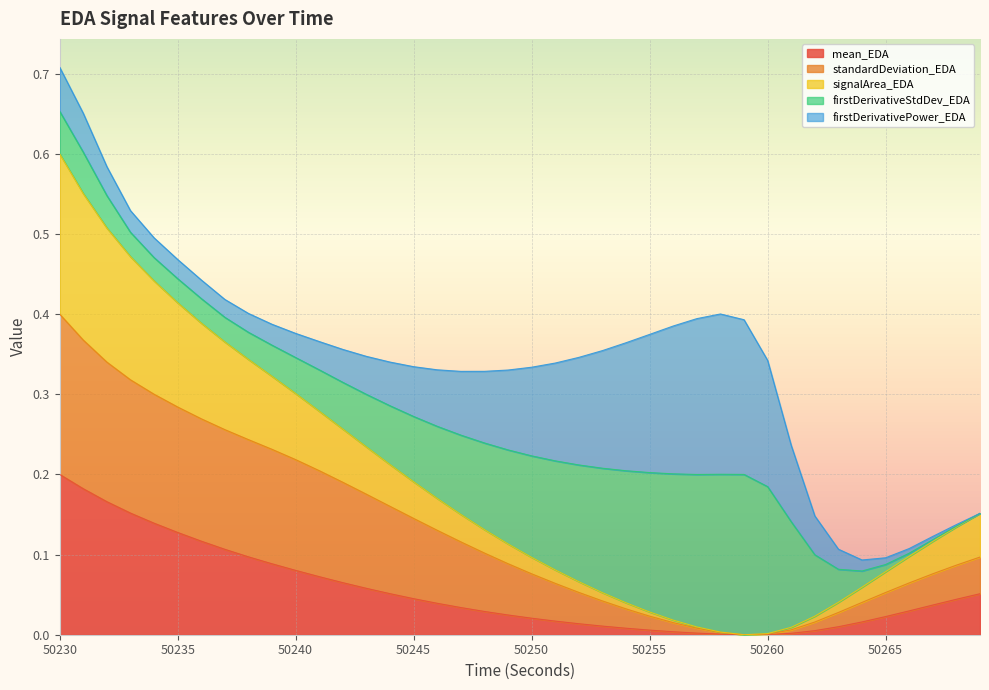

At which label is signalArea_EDA closest to 0?

50259